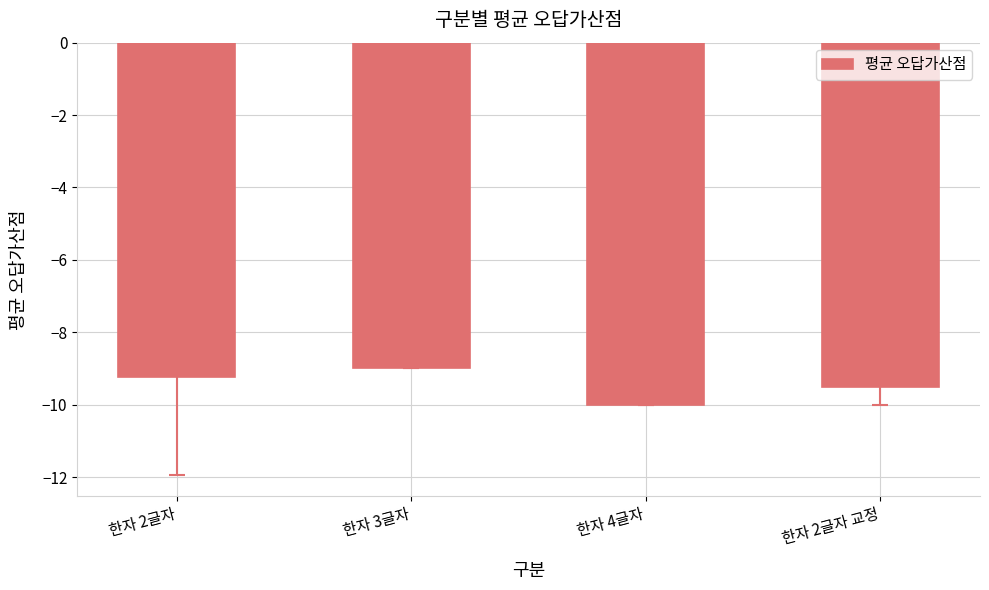

Reading left to right, what are all the values shown in this chart?

한자 2글자=-9.2	한자 3글자=-9.0	한자 4글자=-10.0	한자 2글자 교정=-9.5